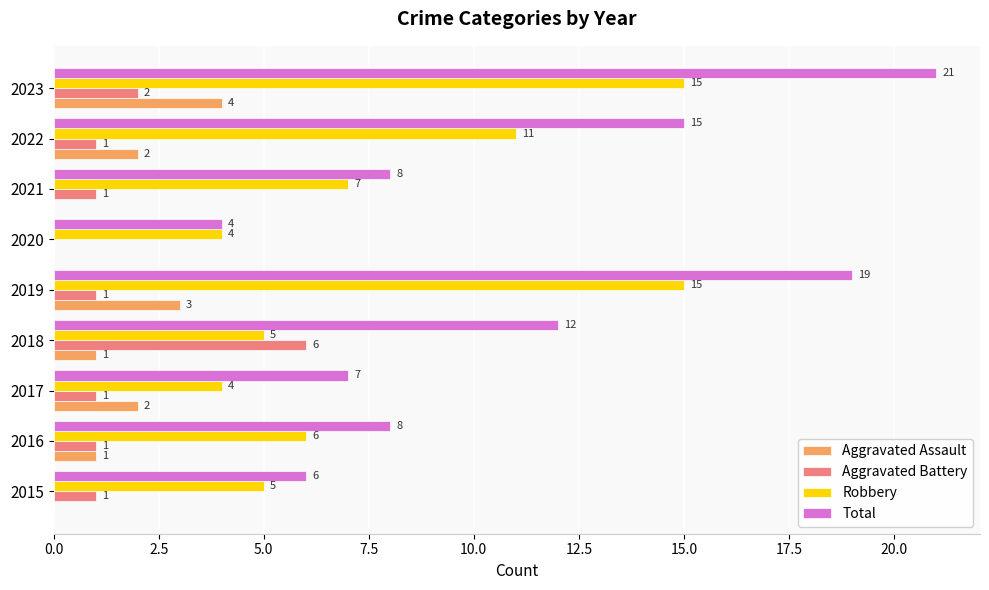

What is the sum of the Aggravated Battery values at 2016 and 2018?

7